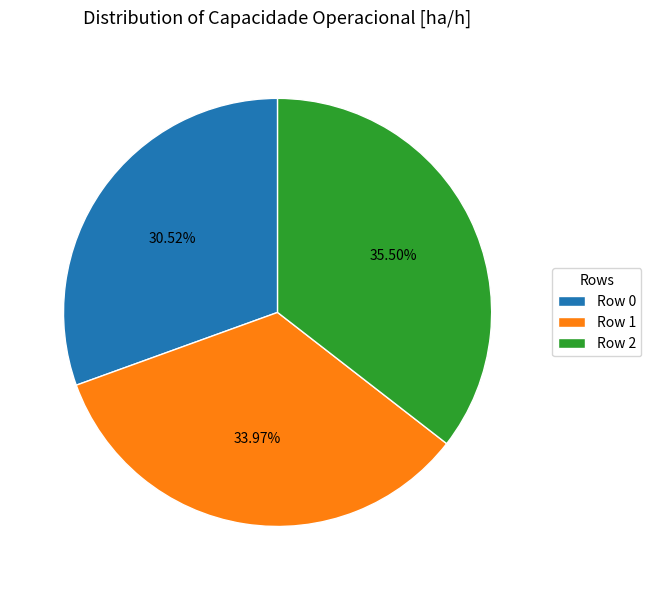

Combined, do Row 0 and Row 1 account for over 50%?

Yes